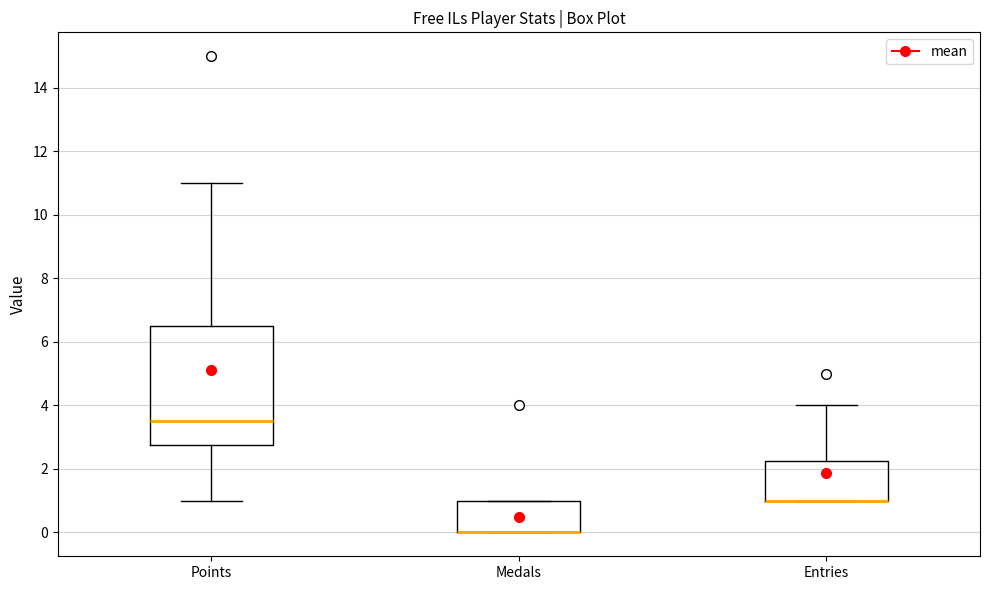

Which box is the tallest, from its lower edge to its upper edge?

Points